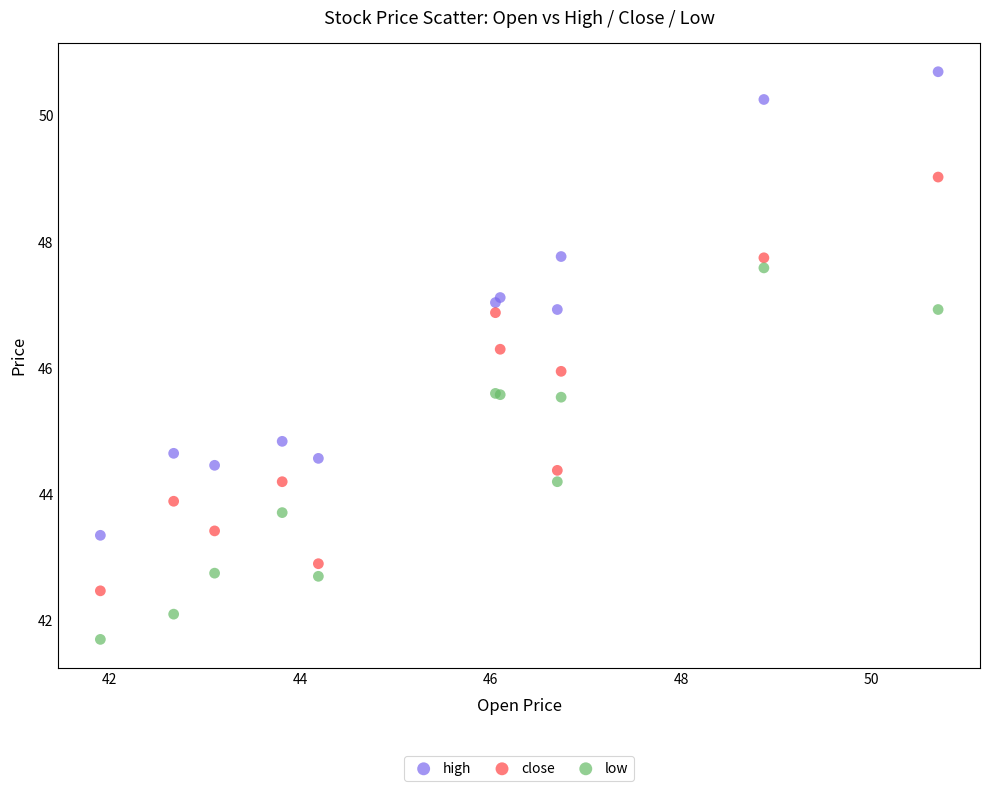

Which series contains the highest Y value?

high